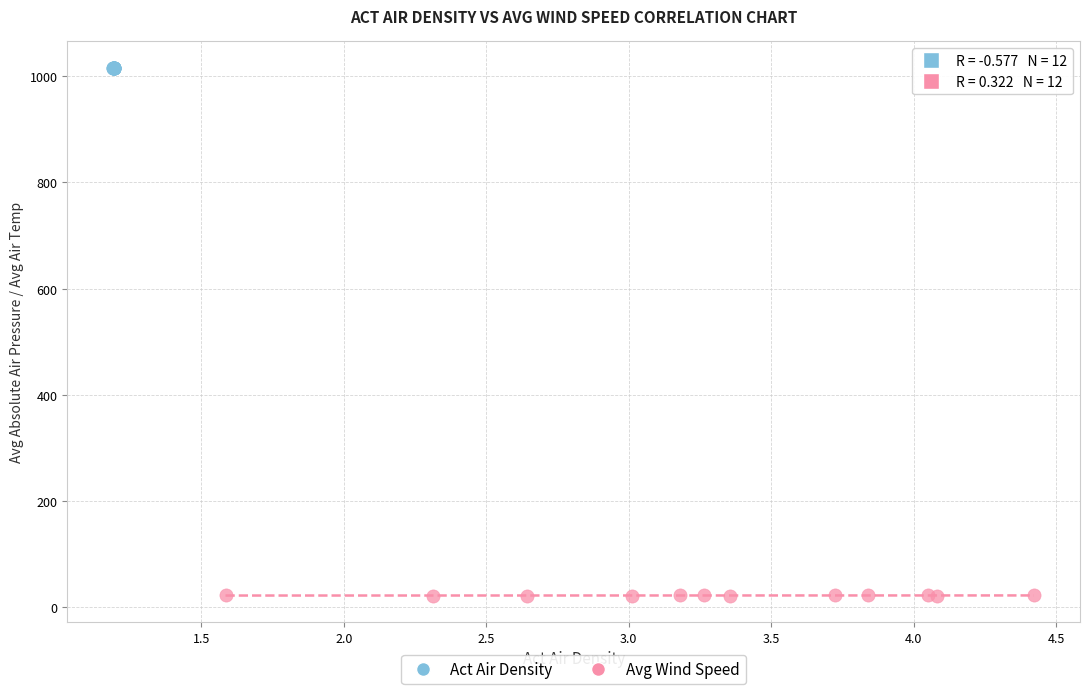

Which series contains the lowest Y value?

Avg Wind Speed